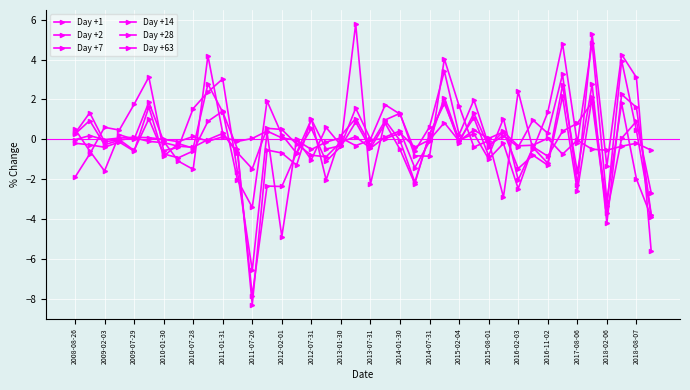

What is the average value of the Day +28 series?

0.2